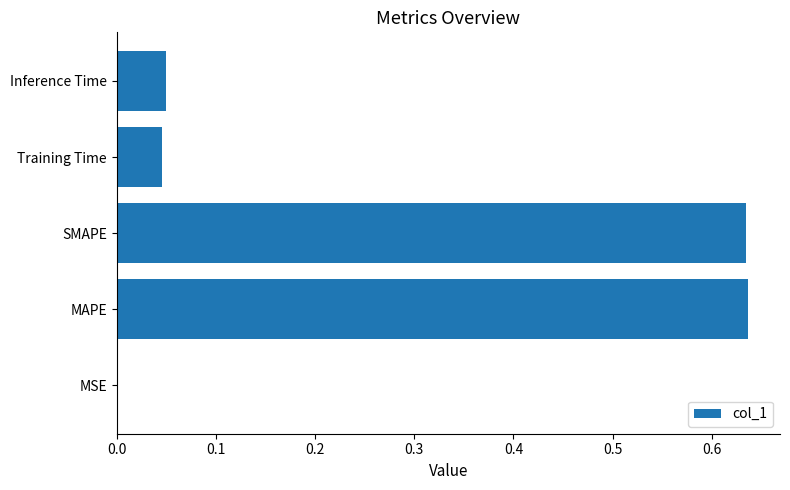

The value at MAPE is 0.3. True or false?

False